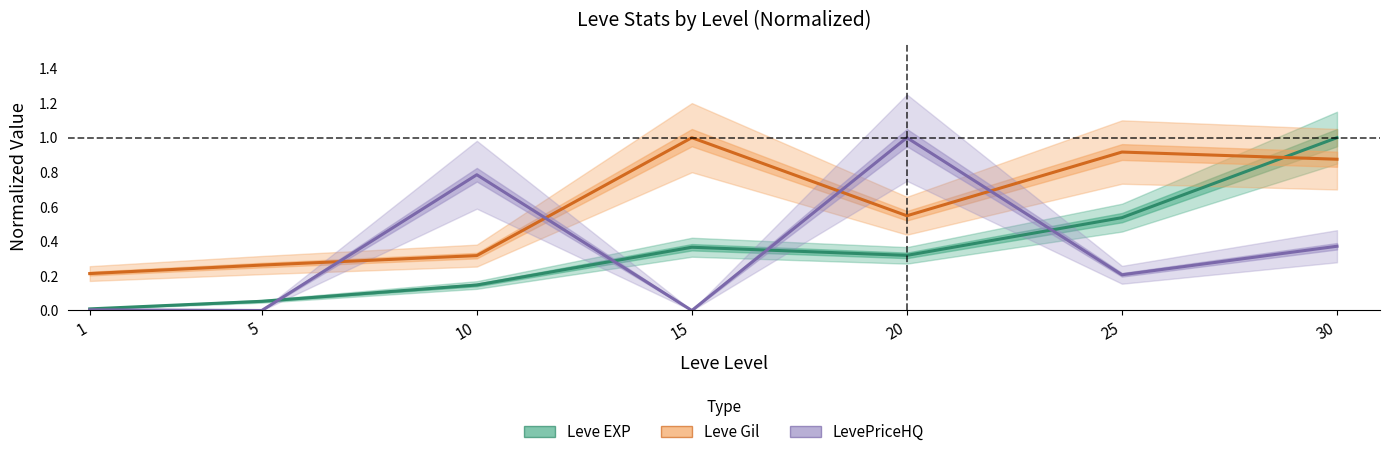

Is it true that Leve EXP (normalized) equals 0.1 at 5?

True